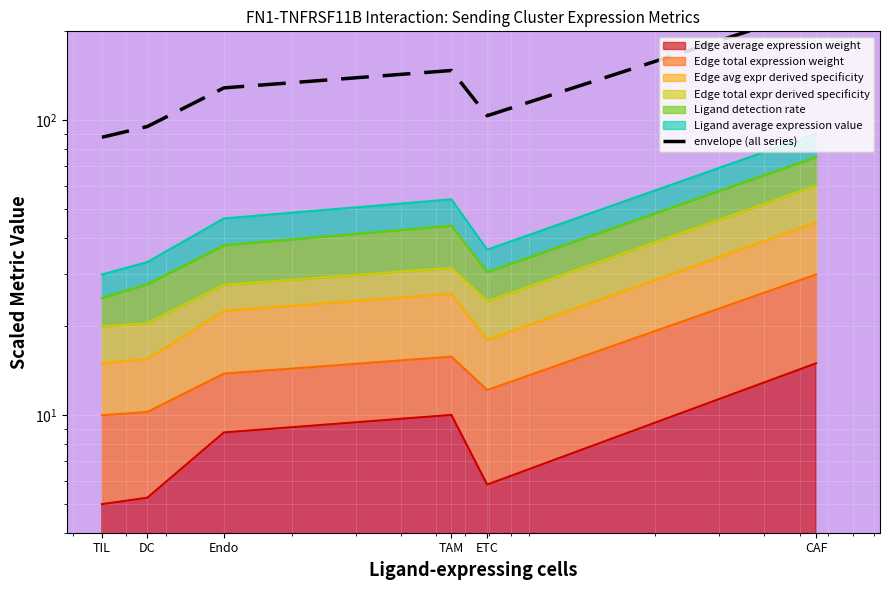

What is the value of the 2nd point from the left?

95.1